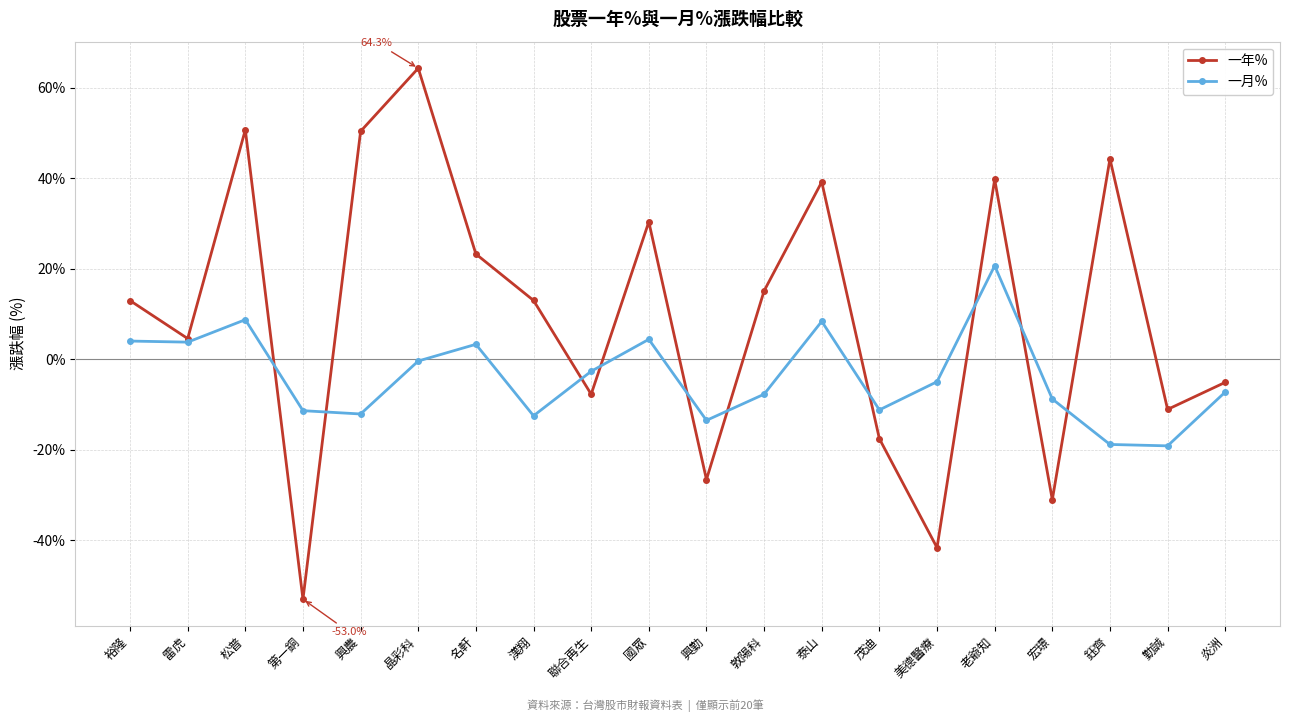

True or false: 一月% has more than 1 points higher than both neighbors.

True